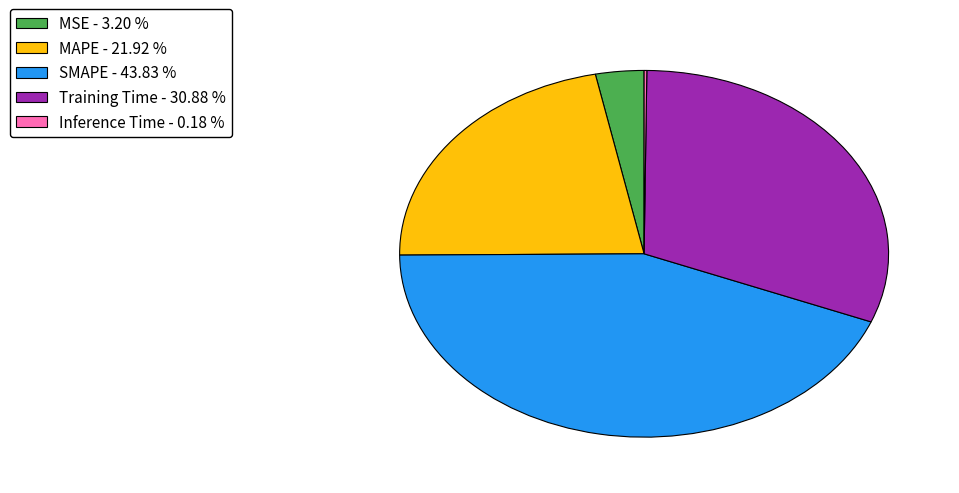

Do SMAPE - 43.83 % and Training Time - 30.88 % together represent more than half of the pie?

Yes